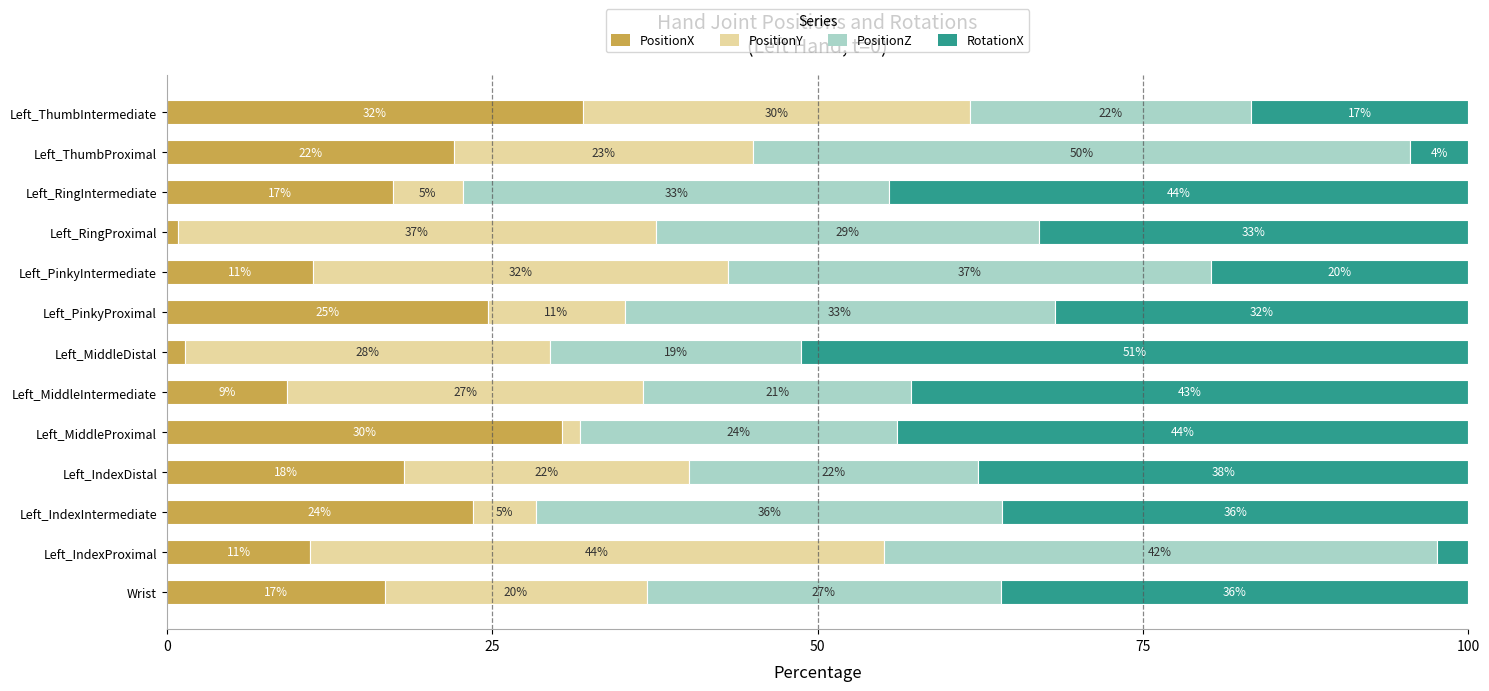

What is the maximum value for PositionX?

31.9